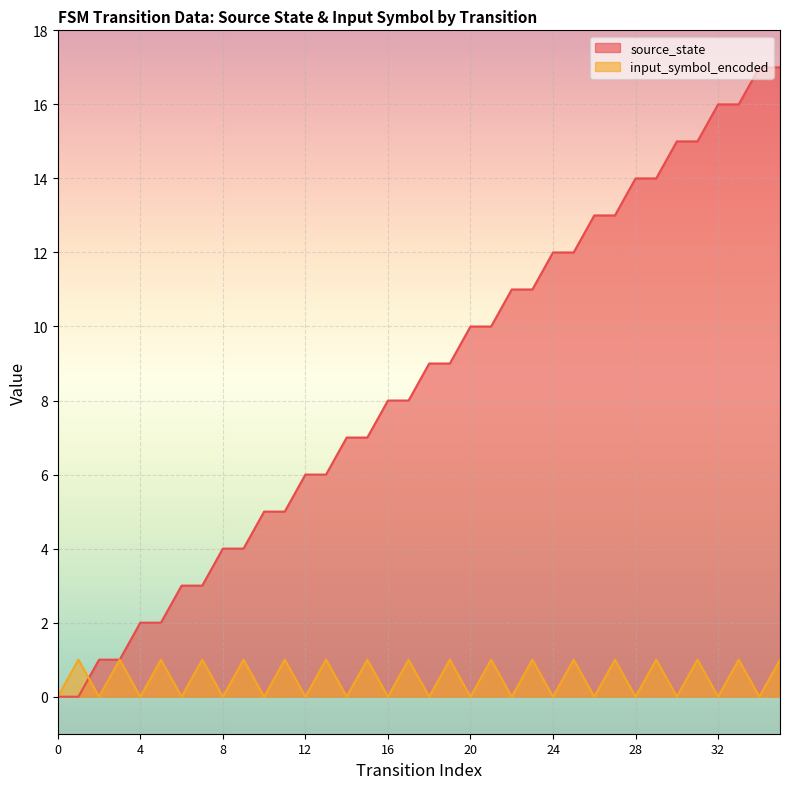

How many lines are shown in the chart?

2